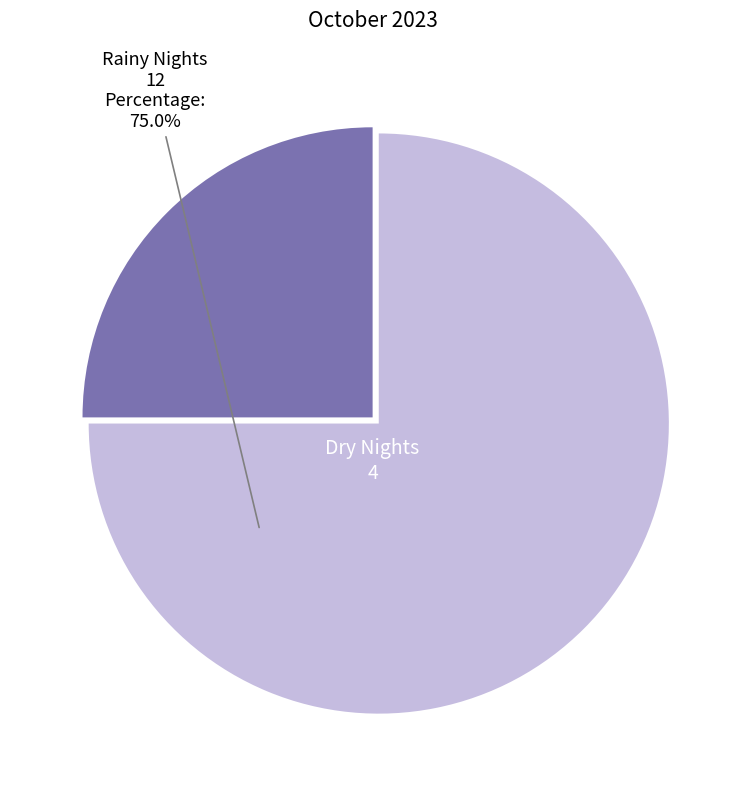

How many segments does this pie chart have?

2